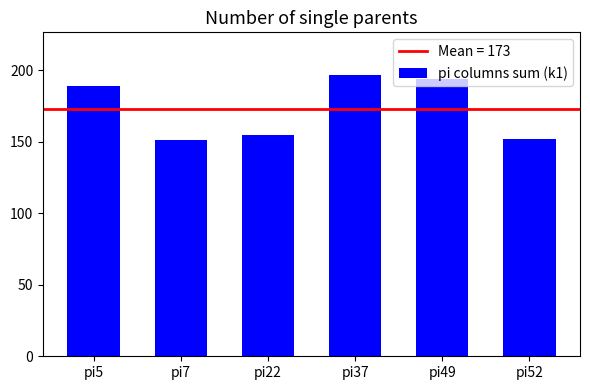

What is the value of the 5th bar from the left?

194